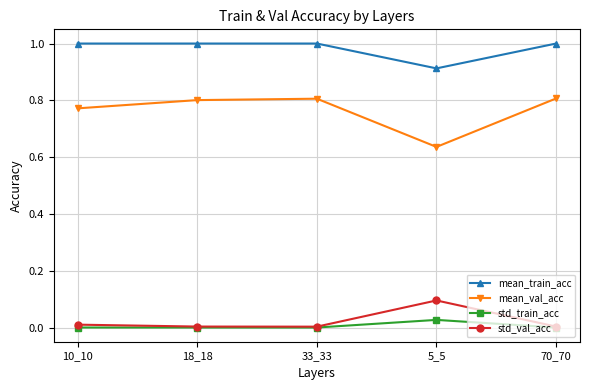

At which category does mean_val_acc reach its first local valley?

5_5